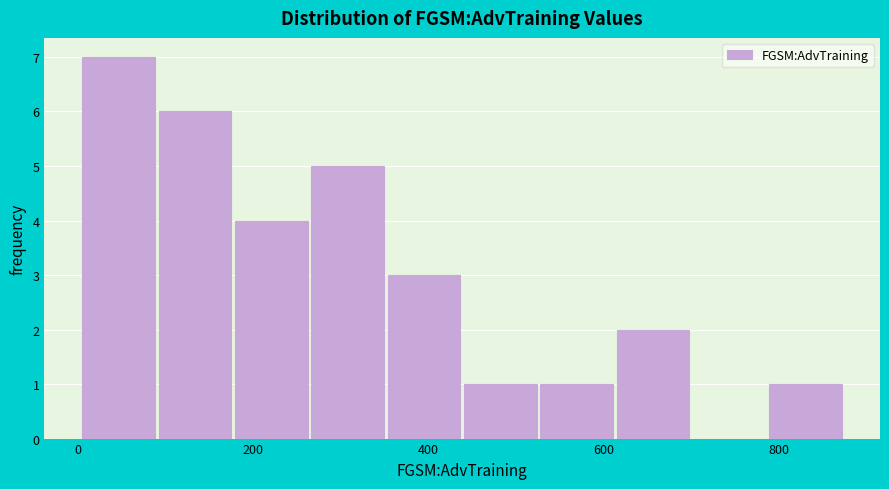

Reading left to right, transcribe this chart: for each bar, give the range it covers on the x-axis and its height. Neither the bar edges nor the heights are printed on the chart, so give them approximately, as read against the axes.

0 to 100: 7
100 to 180: 6
180 to 260: 4
260 to 360: 5
360 to 440: 3
440 to 520: 1
520 to 620: 1
620 to 700: 2
700 to 780: 0
780 to 880: 1